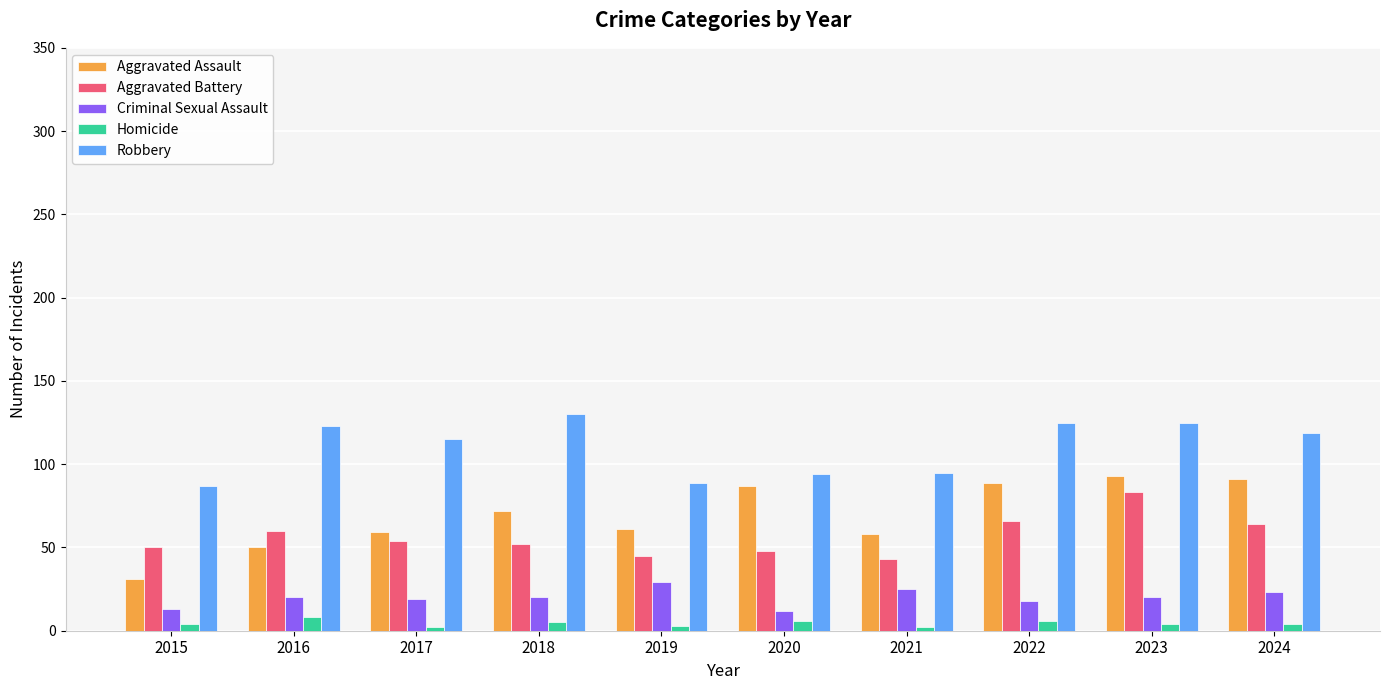

Rank the series at 2021 from lowest to highest value.

Homicide, Criminal Sexual Assault, Aggravated Battery, Aggravated Assault, Robbery